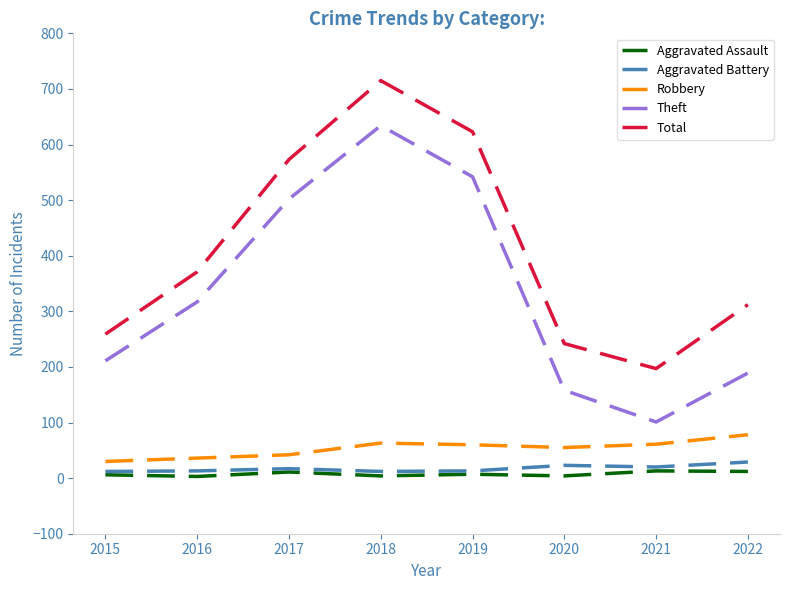

How many categories are shown in the chart?

8